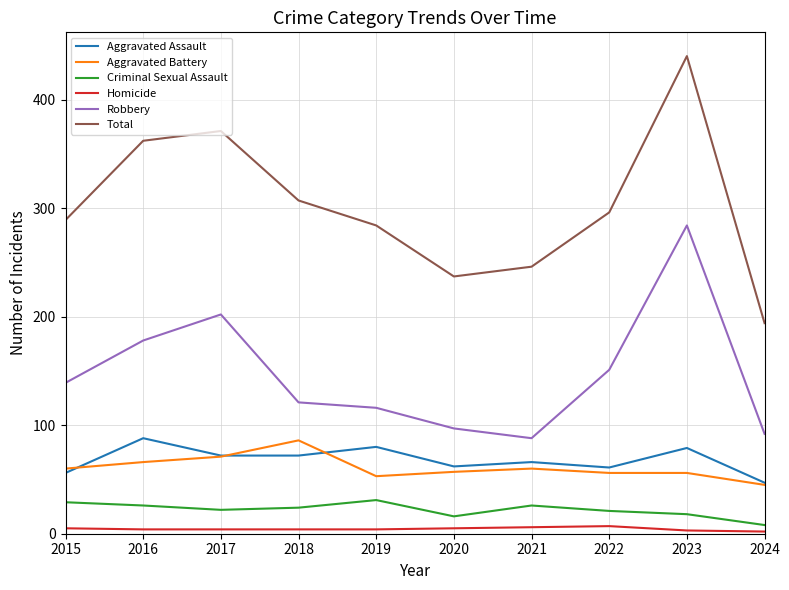

The Aggravated Assault series shows 89 at 2021. True or false?

False